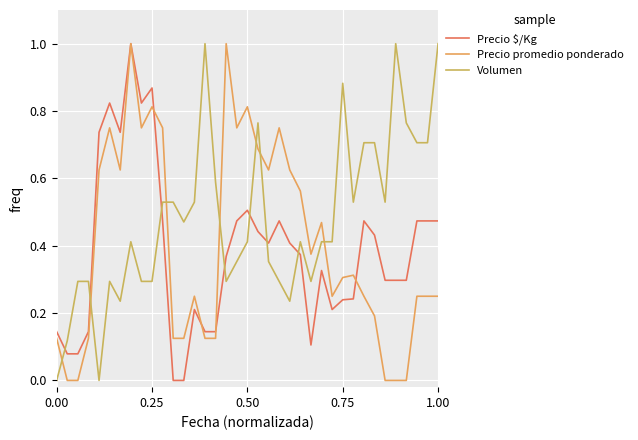

Does the chart have visible grid lines?

Yes